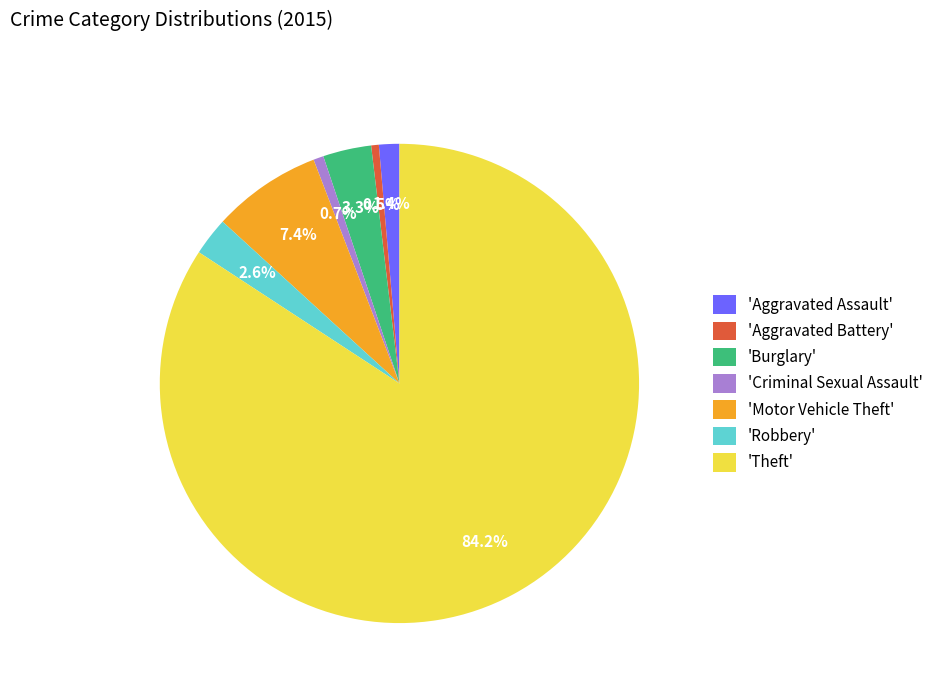

What portion of the pie excludes 'Criminal Sexual Assault'?

99.3%